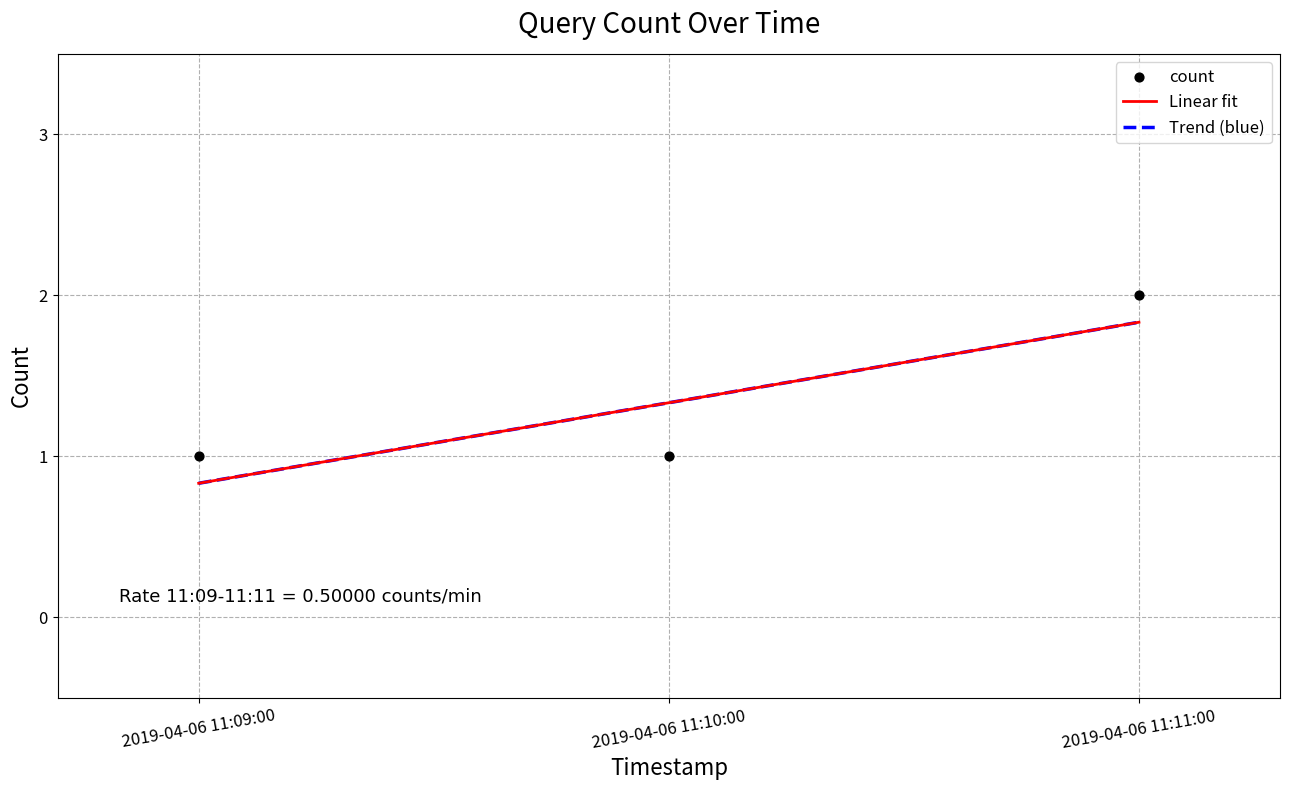

What is the change in value from 2019-04-06 11:10:00 to 2019-04-06 11:11:00?

+1